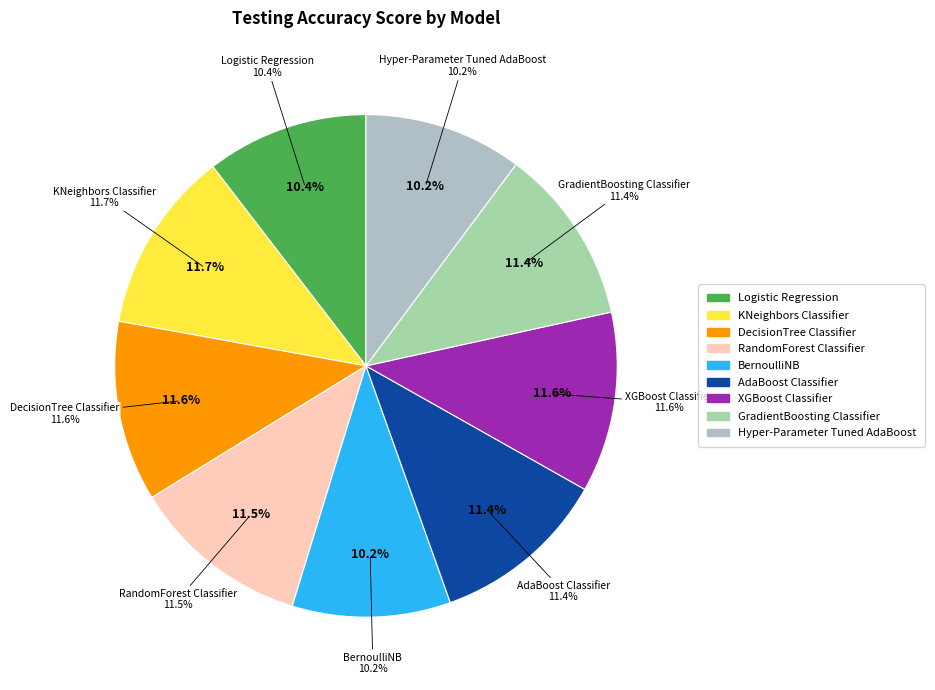

What percentage do XGBoost Classifier and Hyper-Parameter Tuned AdaBoost together represent?

21.8%